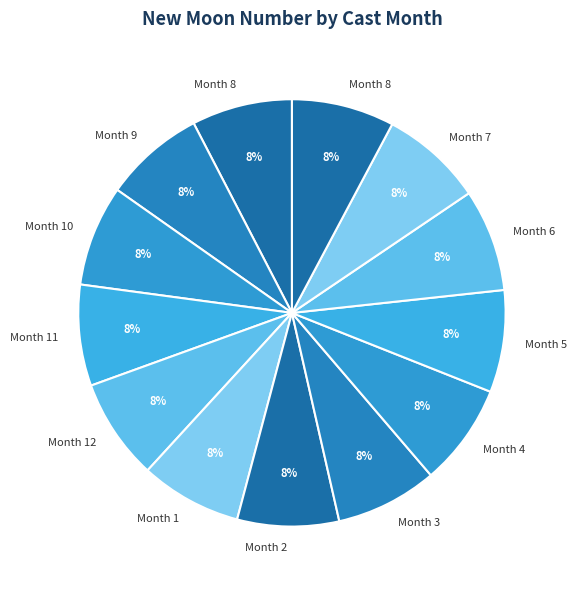

What is the smallest slice in the pie chart?

8